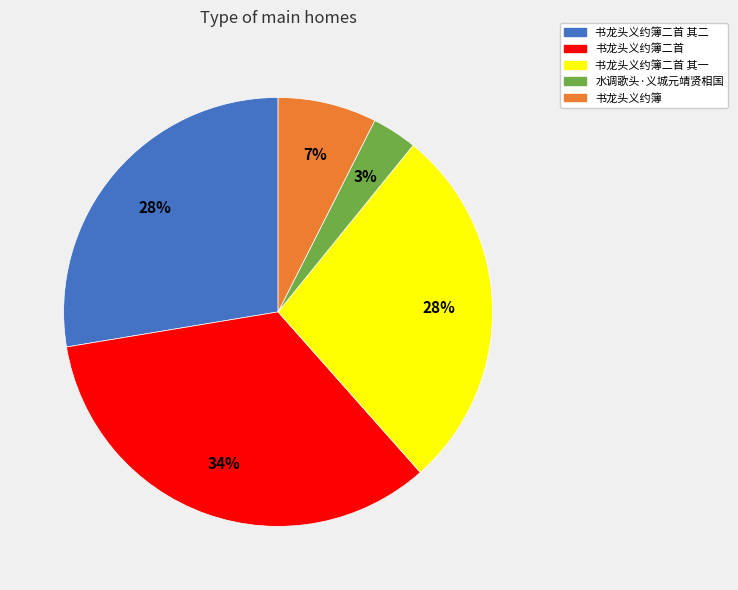

To the nearest percent, what is the difference between the largest and smallest slice percentages?

31%